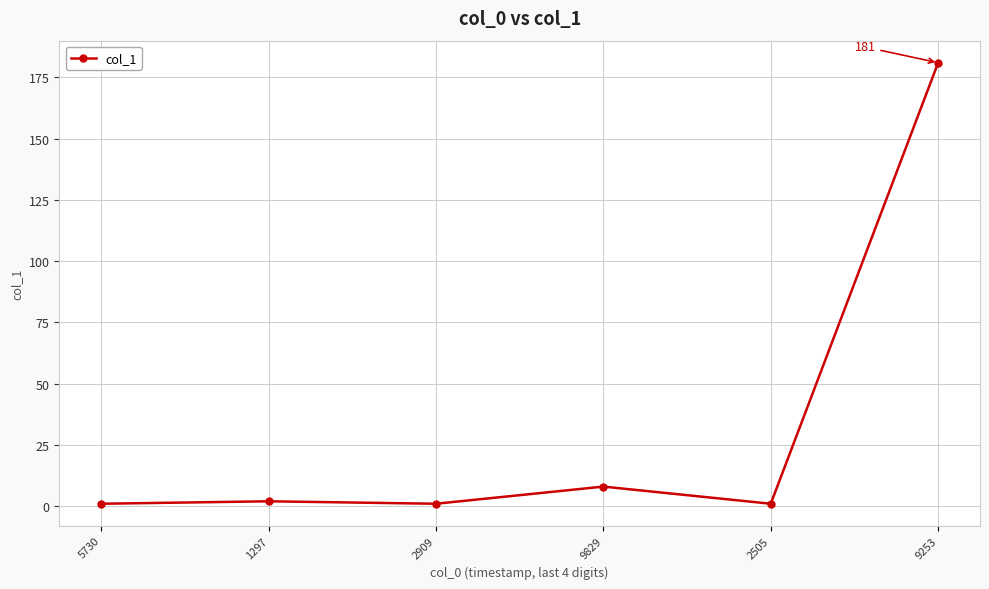

True or false: the data shows 8 at 9829.

True